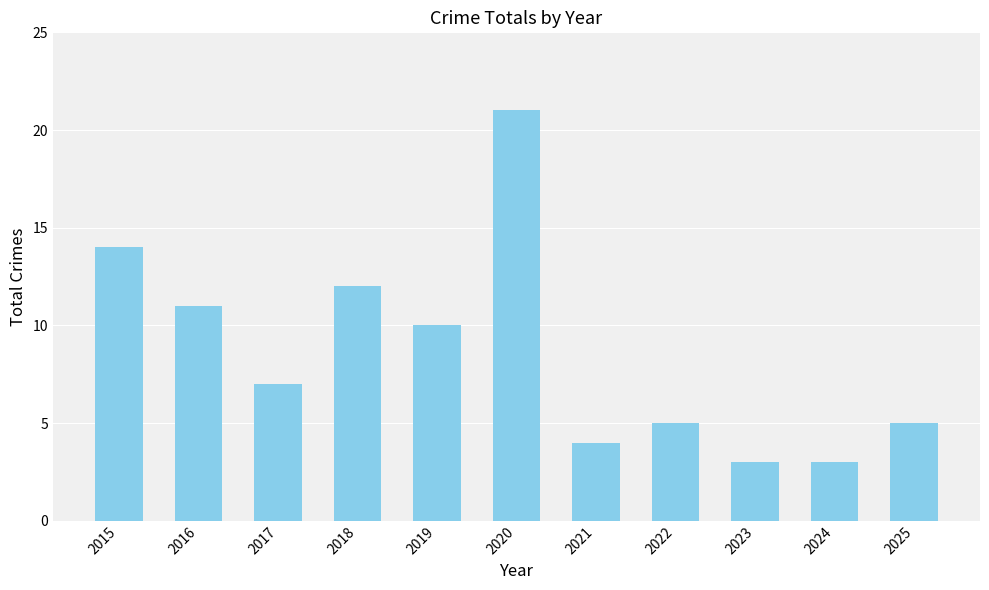

The chart shows a value of 1 at 2023. True or false?

False